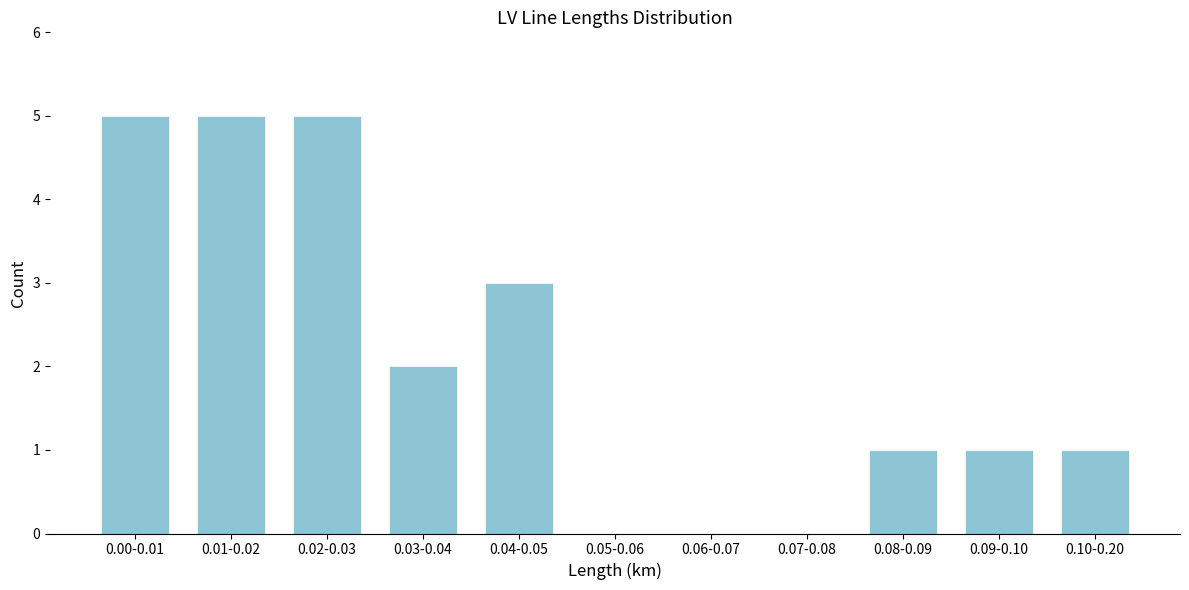

Reading right to left, extract all data points from this chart.

0.10-0.20=1	0.09-0.10=1	0.08-0.09=1	0.07-0.08=0	0.06-0.07=0	0.05-0.06=0	0.04-0.05=3	0.03-0.04=2	0.02-0.03=5	0.01-0.02=5	0.00-0.01=5